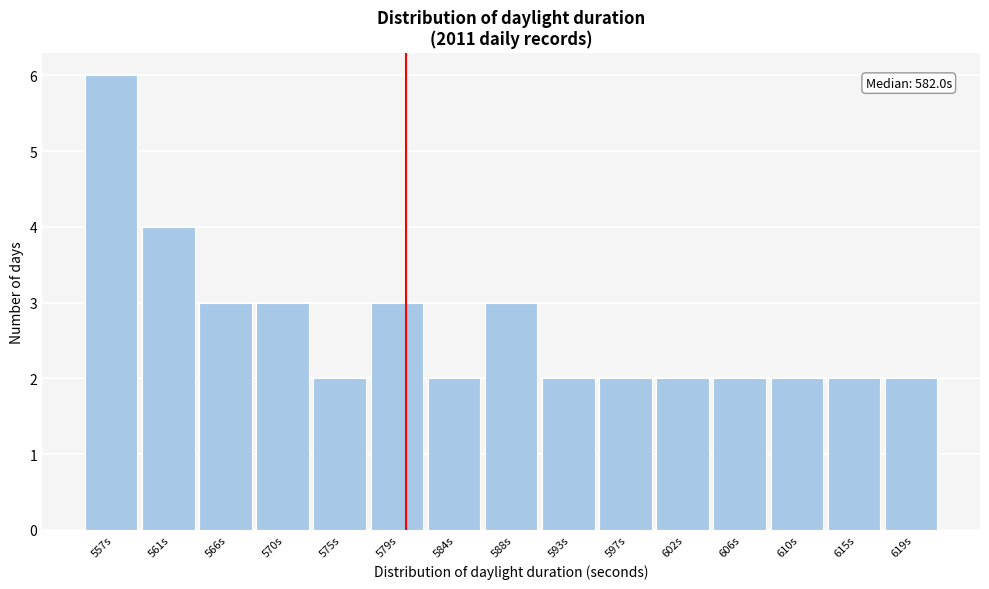

Reading right to left, extract all data points from this chart.

2	2	2	2	2	2	2	3	2	3	2	3	3	4	6